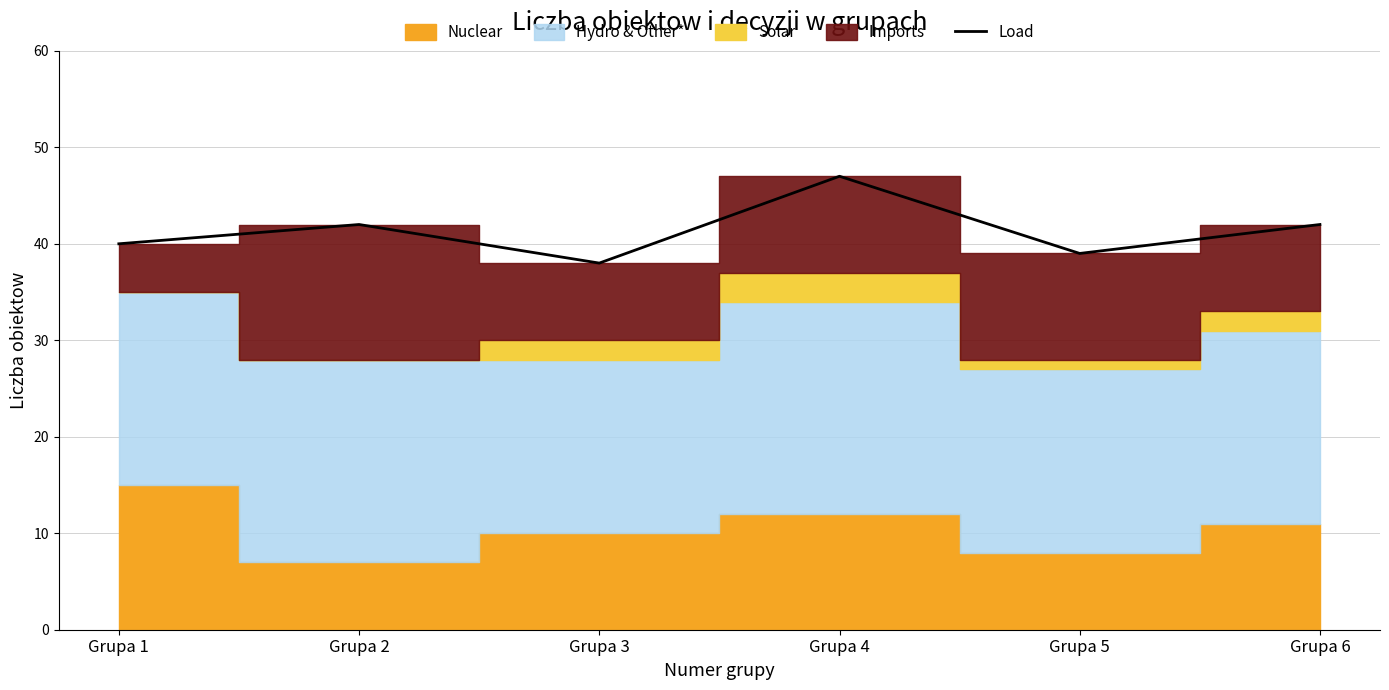

Reading left to right, what are all the values shown in this chart?

Grupa 1=40	Grupa 2=42	Grupa 3=38	Grupa 4=47	Grupa 5=39	Grupa 6=42